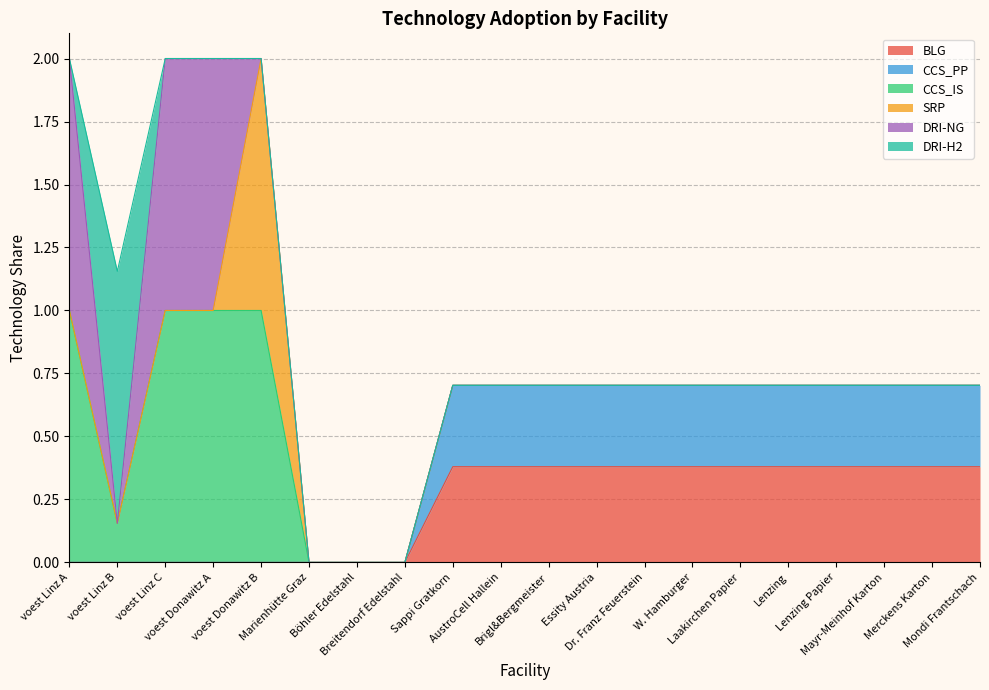

At voest Linz A, list the series in order from largest to smallest.

CCS_IS, DRI-NG, BLG, CCS_PP, SRP, DRI-H2